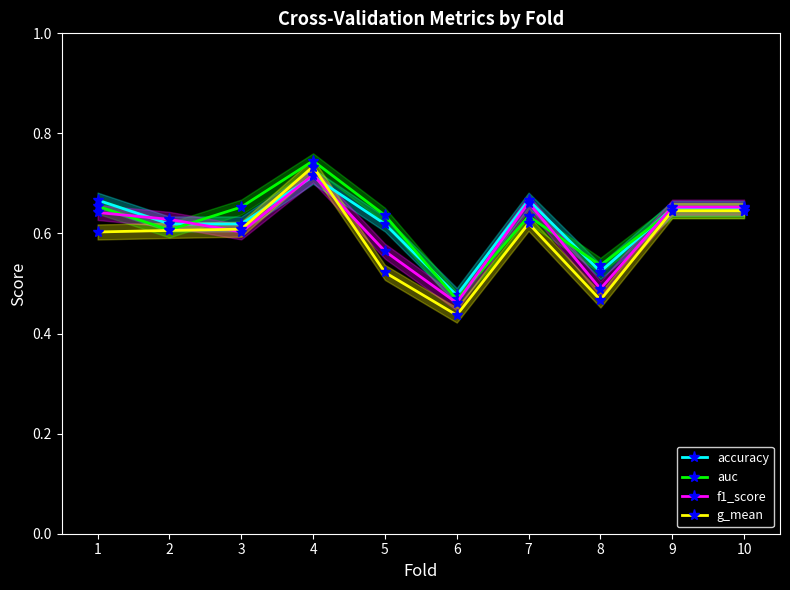

Count the g_mean values in the range 0 to 1.

10